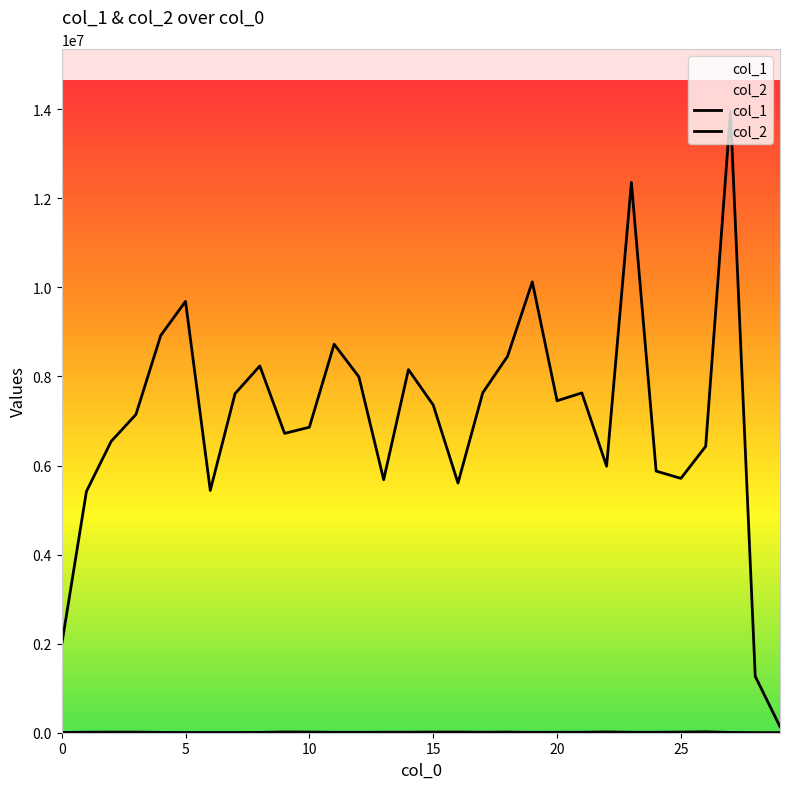

How many values in the col_2 series are below 7359499?

15